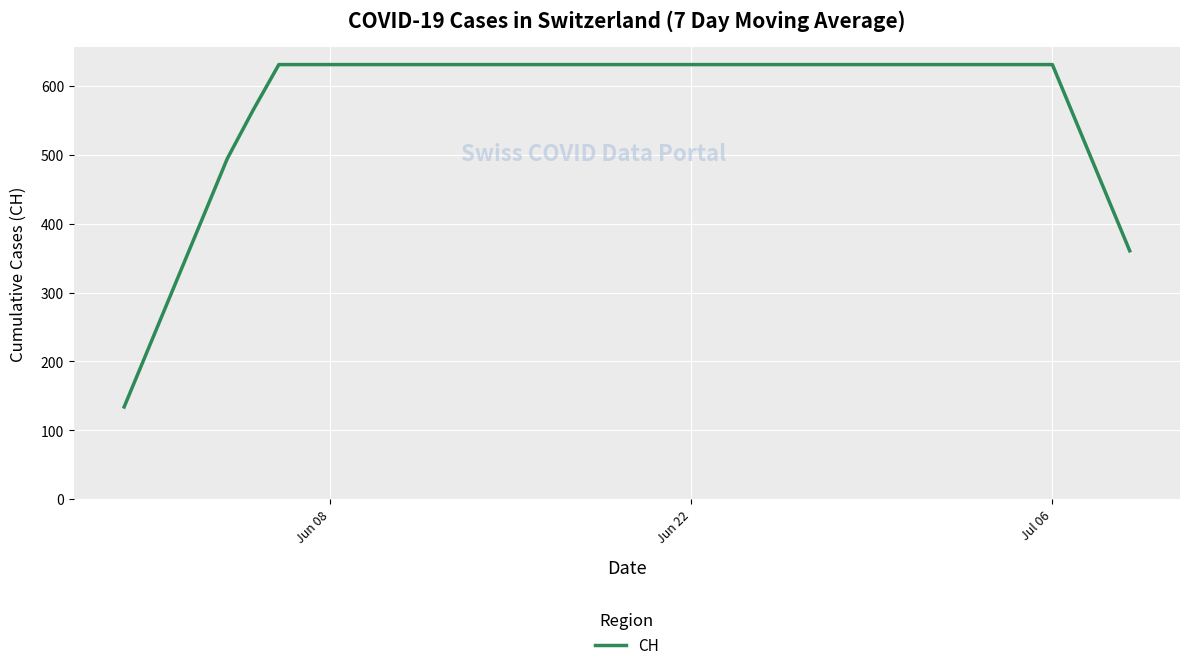

Does the chart display data point markers on the line(s)?

No